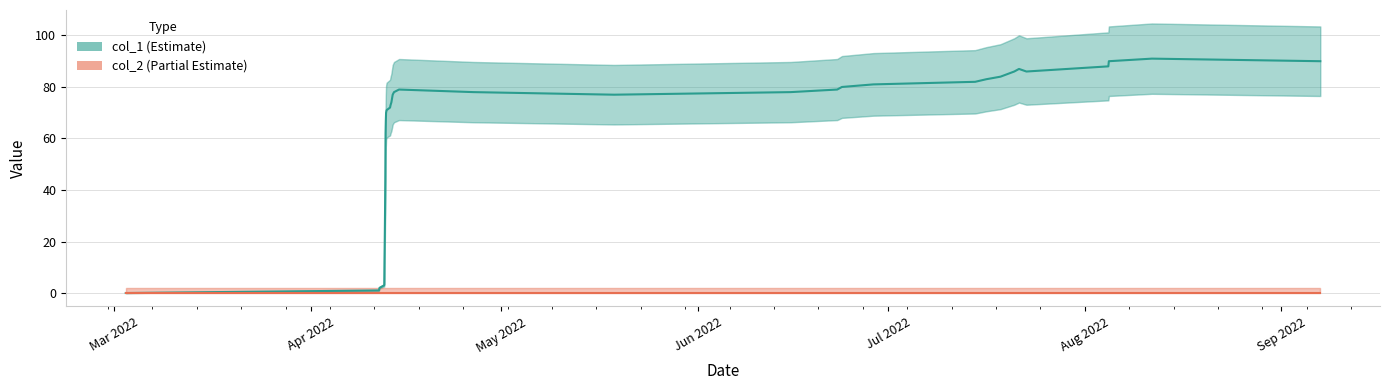

How many interior local peaks does the col_1 series have?

3